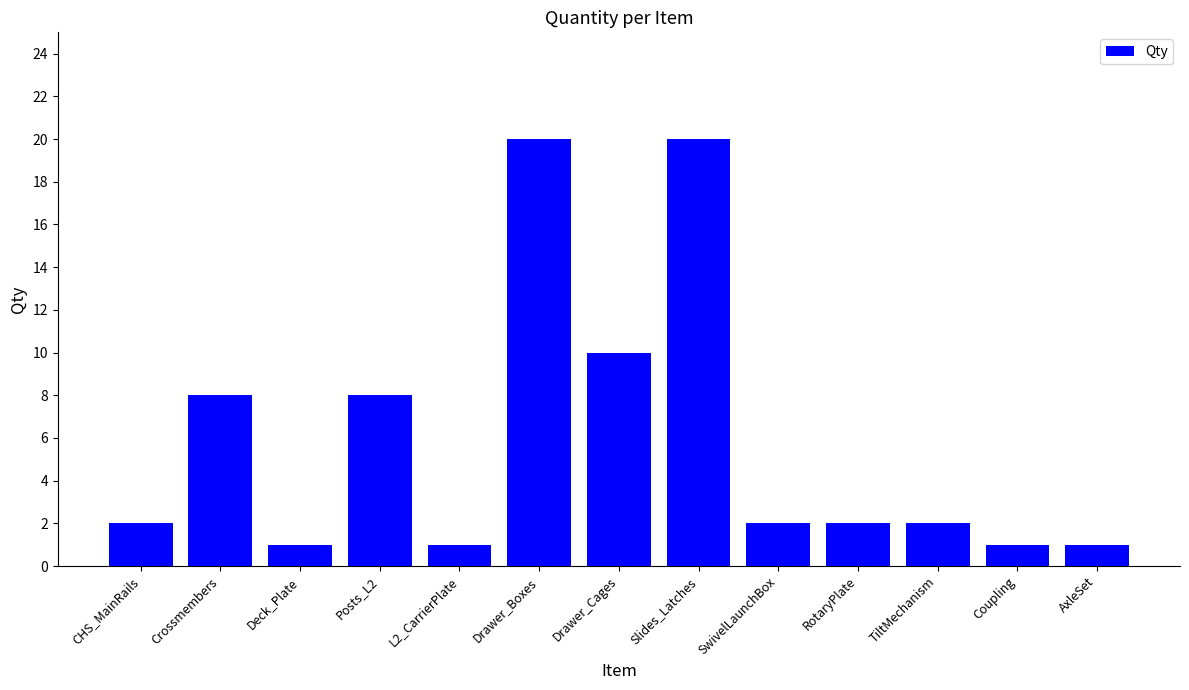

Reading left to right, transcribe all the data shown in this chart.

2	8	1	8	1	20	10	20	2	2	2	1	1